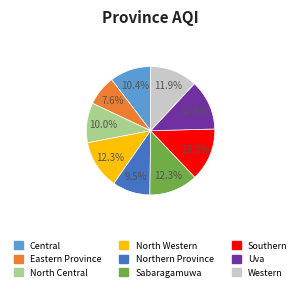

What is the largest slice in the pie chart?

Southern